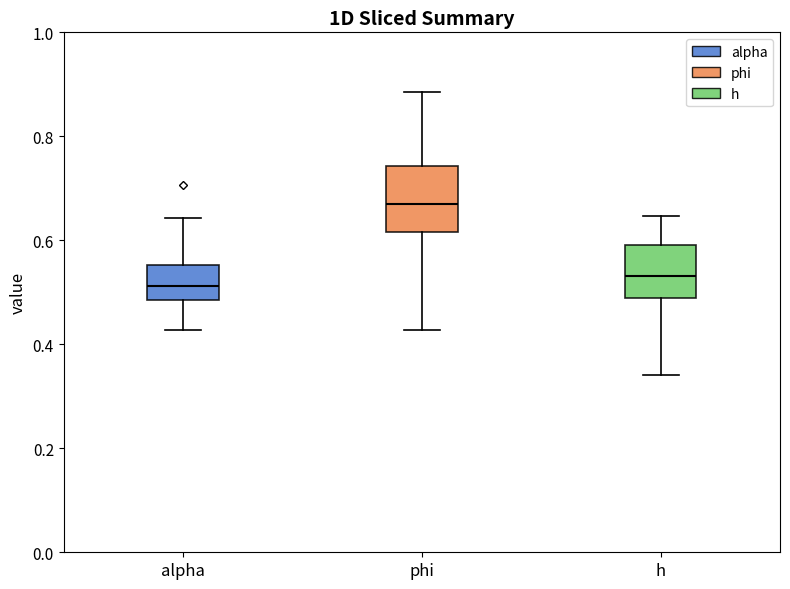

Where is the lower edge of the box for alpha on the y-axis? The values are not printed on the chart, so give them approximately, as read against the axis.

0.48